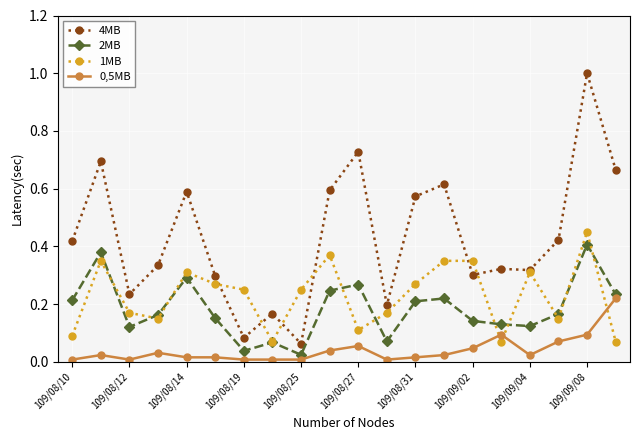

True or false: 4MB and 2MB cross at least once.

False